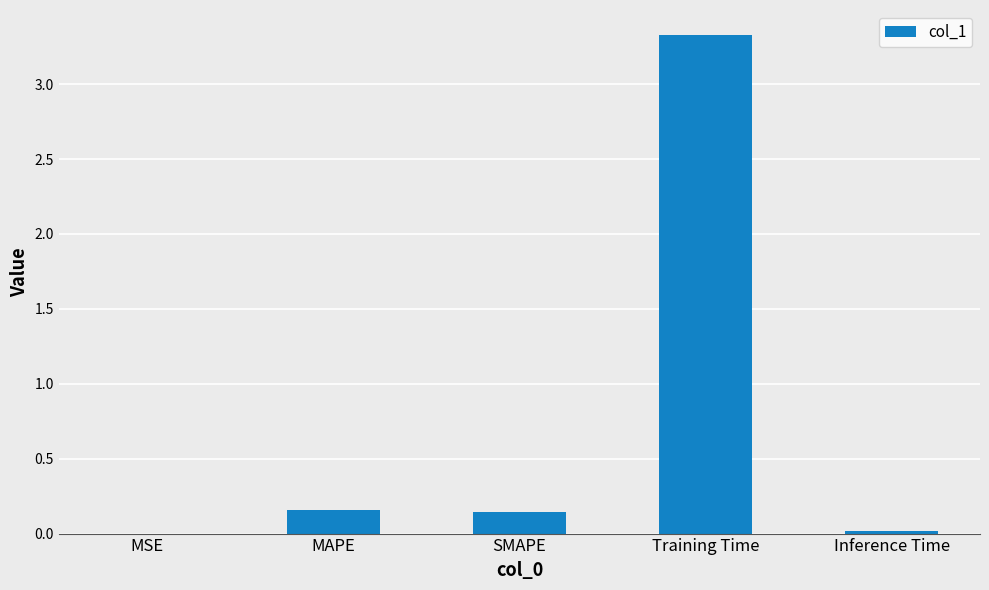

What is the average value?

0.7